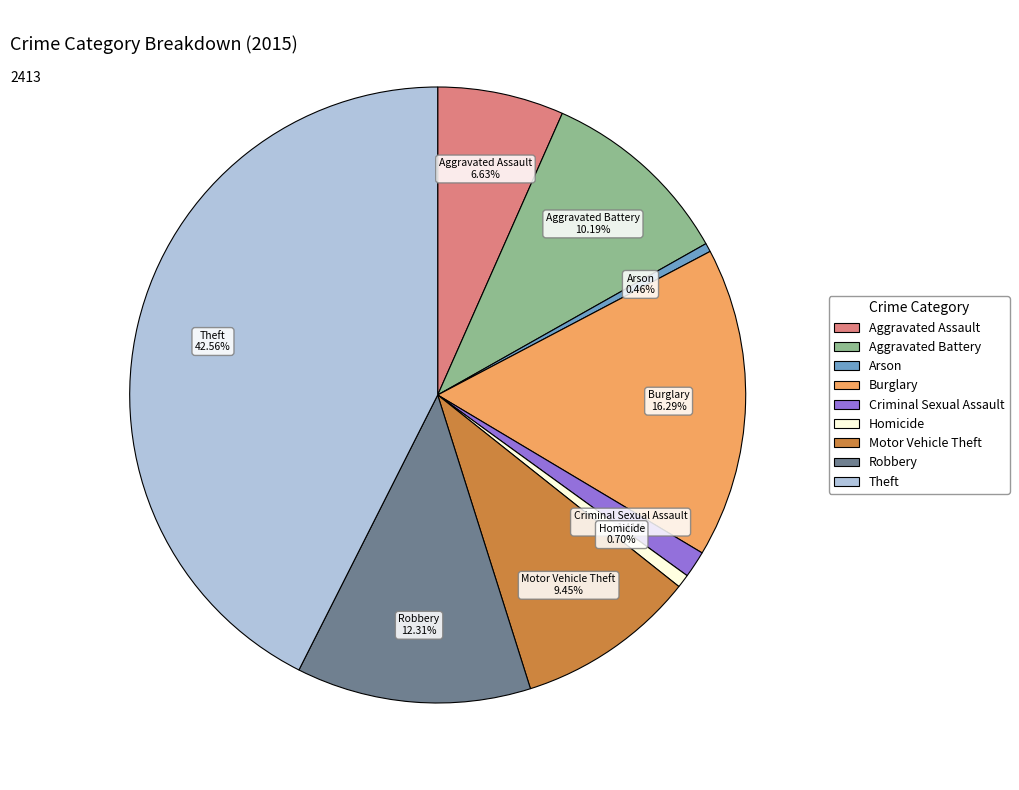

Is there any slice that represents more than half of the pie?

No